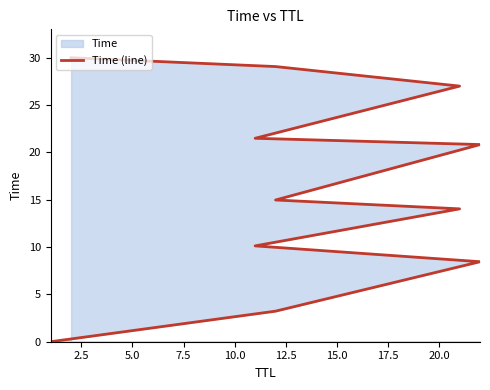

What is the label of the 4th point from the left?

7.5